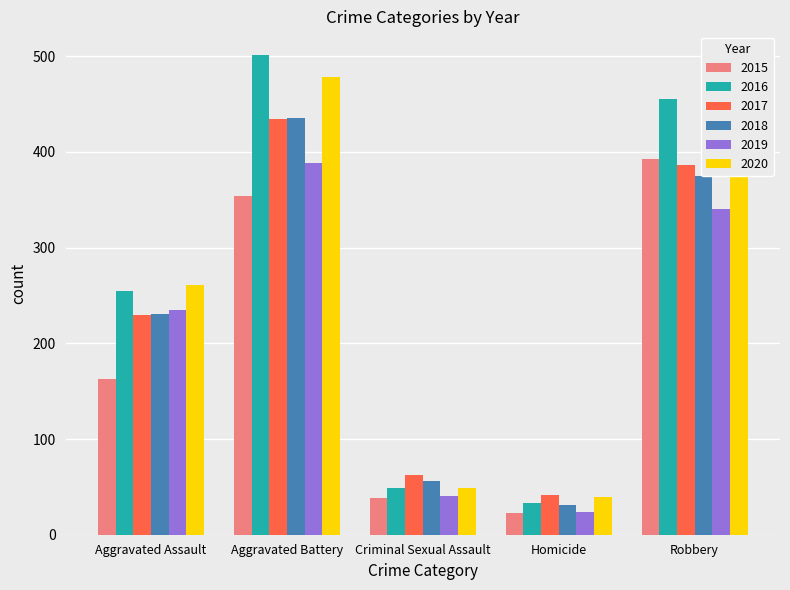

Count the number of categories in the chart.

5